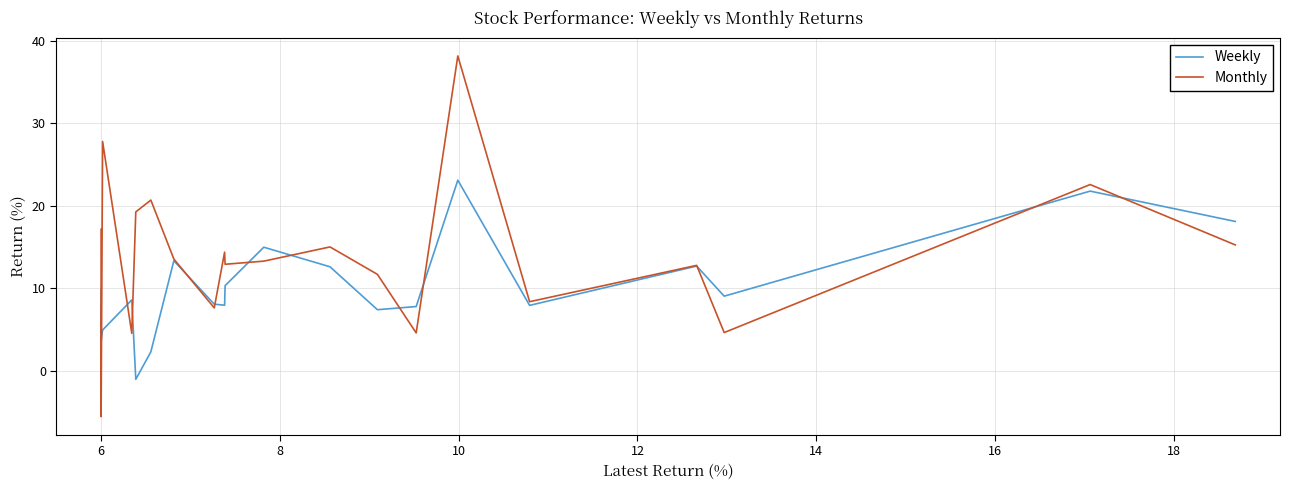

How many lines are shown in the chart?

2